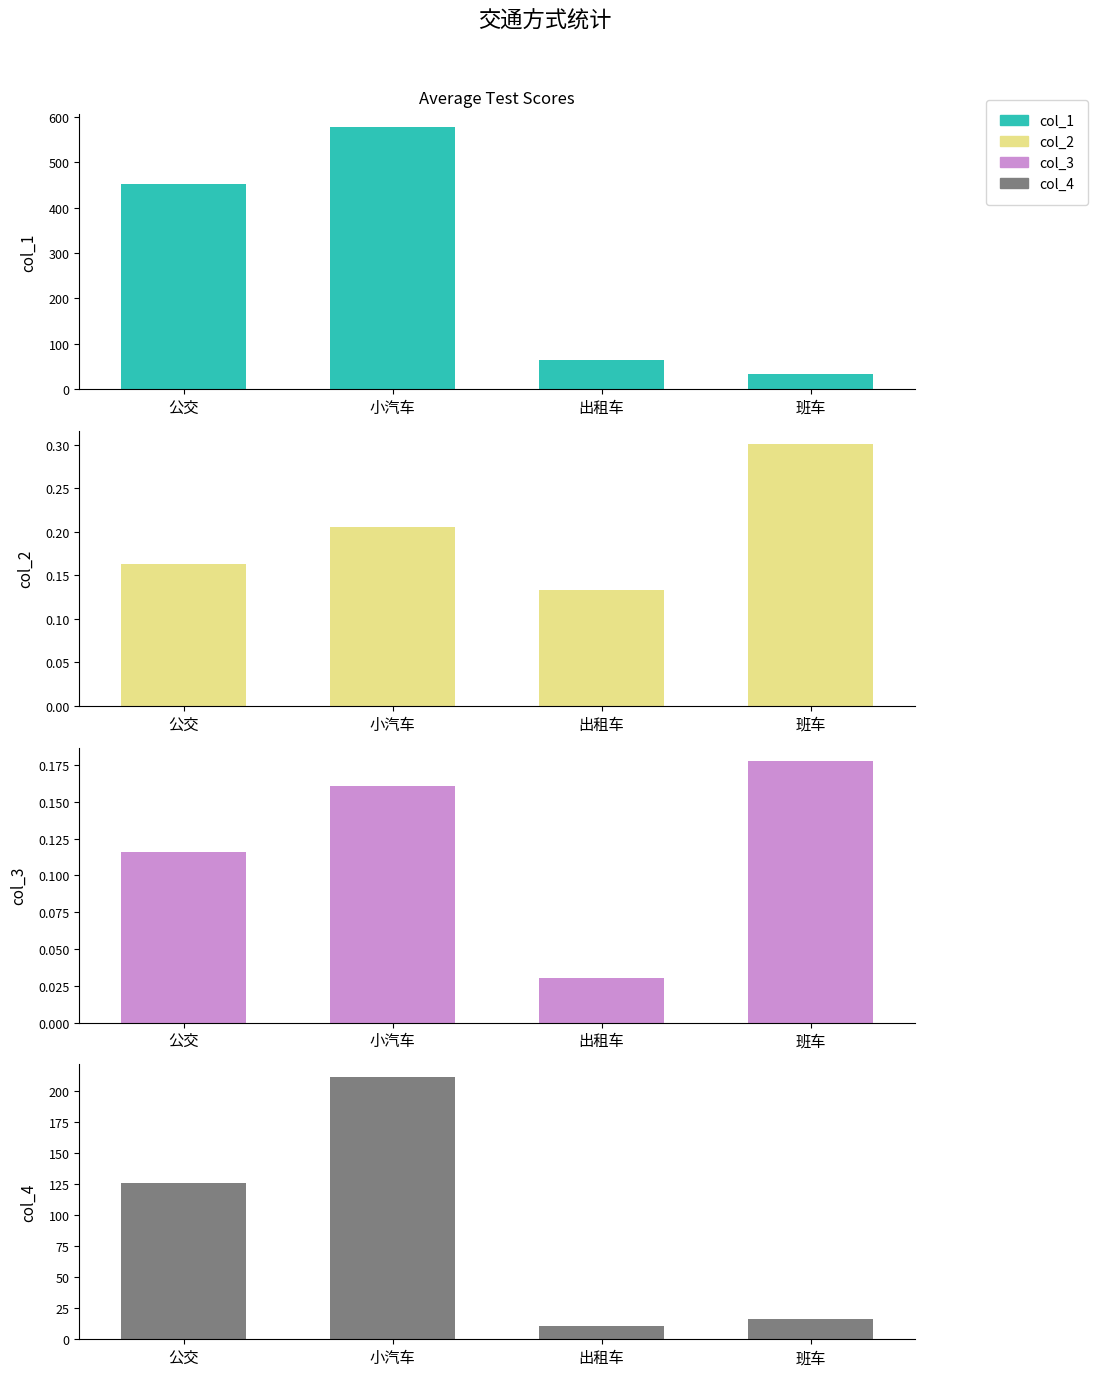

What value does the col_2 series have at 出租车?

0.1